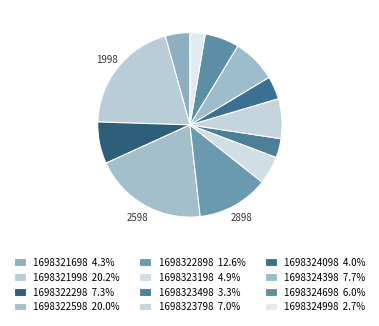

How many segments does this pie chart have?

12